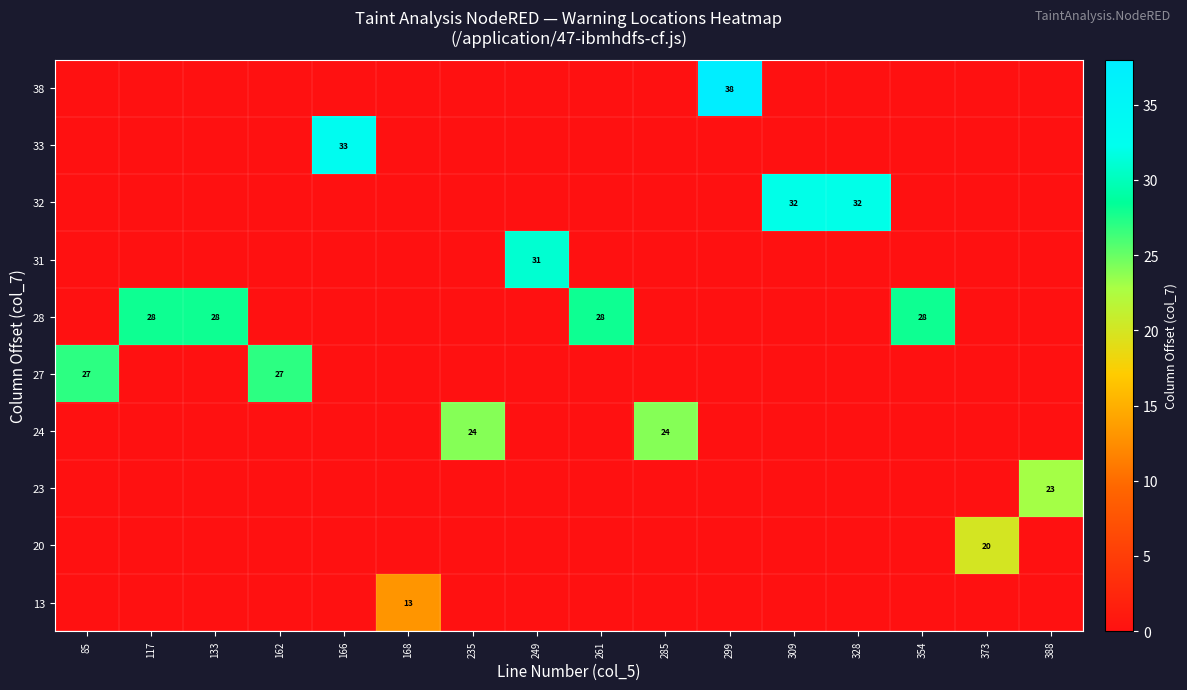

True or false: 24 has a value of 13 at 235.

False